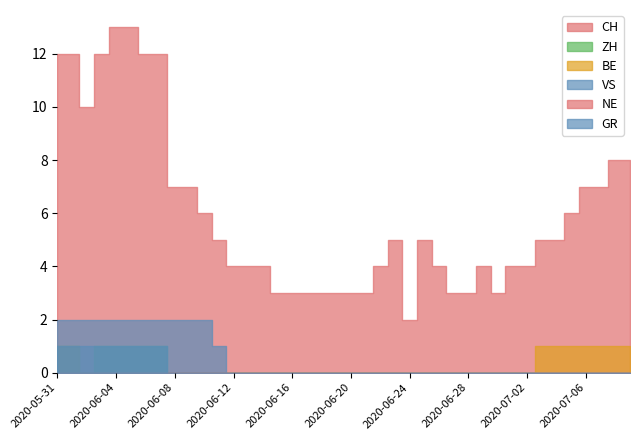

What is the lowest value of the CH series?

2